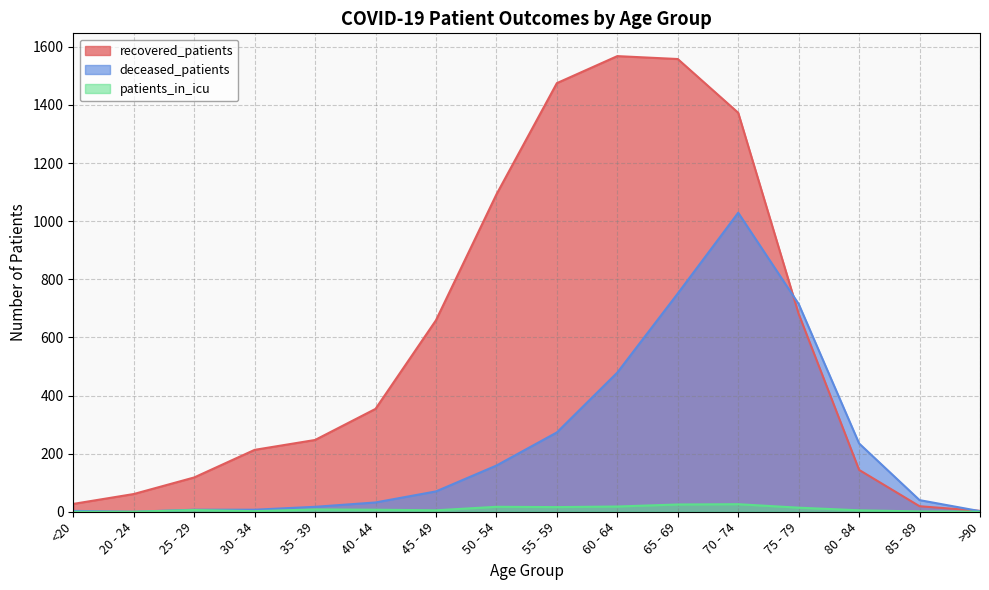

True or false: deceased_patients and recovered_patients intersect in this chart.

True